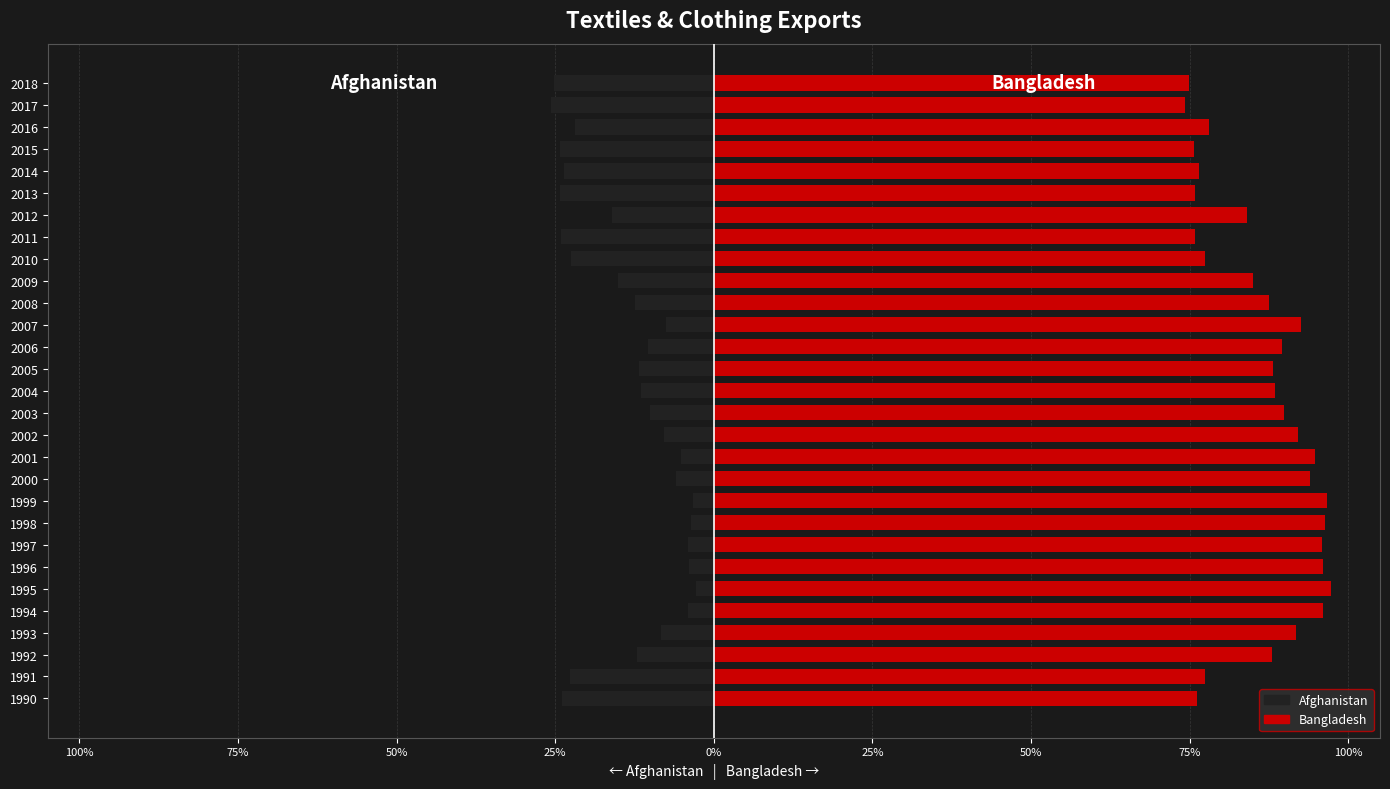

How many values in the Afghanistan series exceed -11?

13